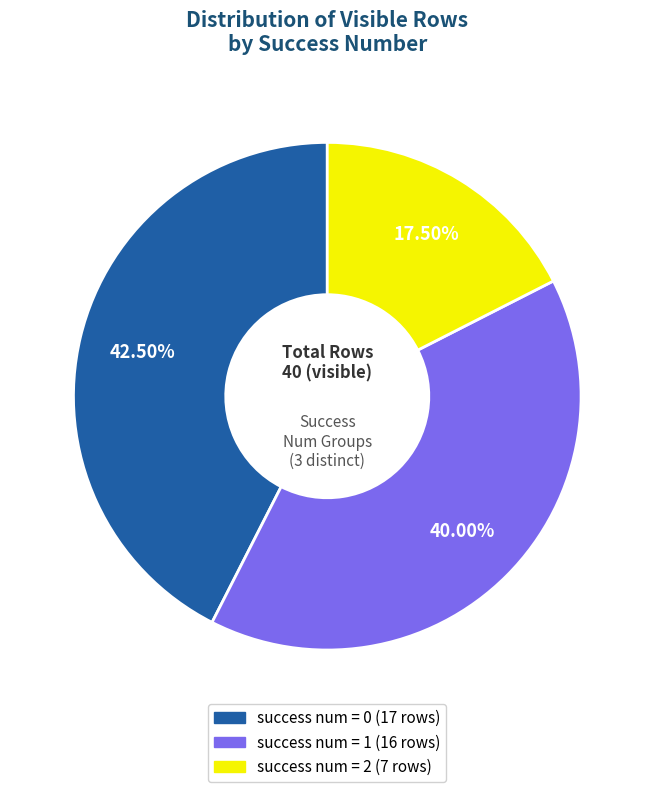

Is there any slice that represents more than half of the pie?

No